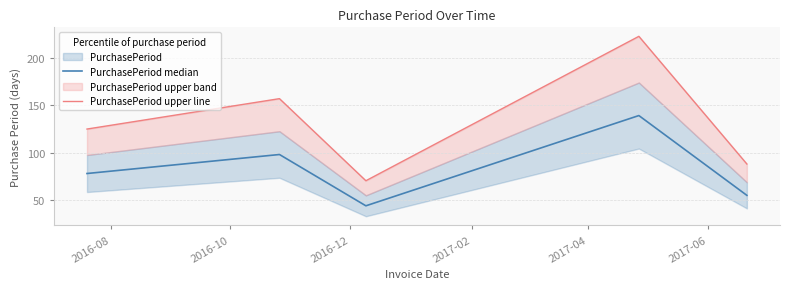

What is the maximum value for PurchasePeriod median?

139